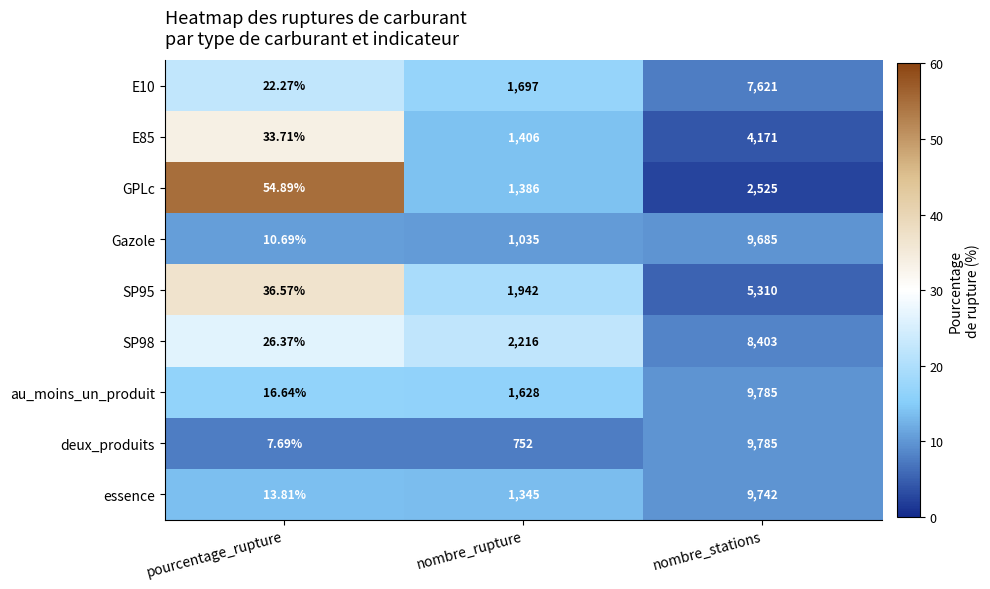

At which category is the sum across all series the highest?

nombre_stations